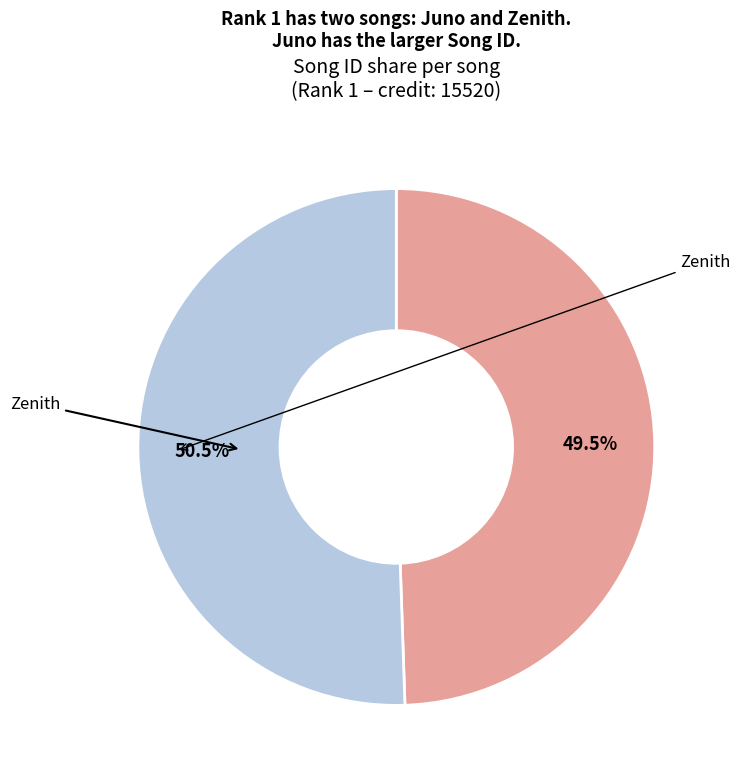

Is there a majority slice in this chart?

Yes